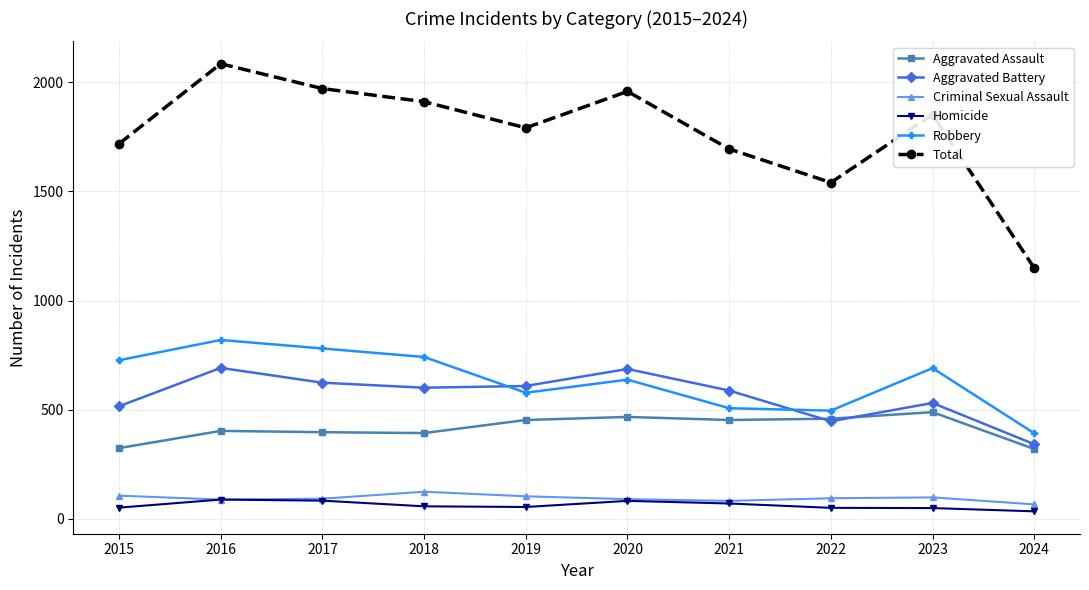

What are all the series names shown in the legend?

Aggravated Assault, Aggravated Battery, Criminal Sexual Assault, Homicide, Robbery, Total